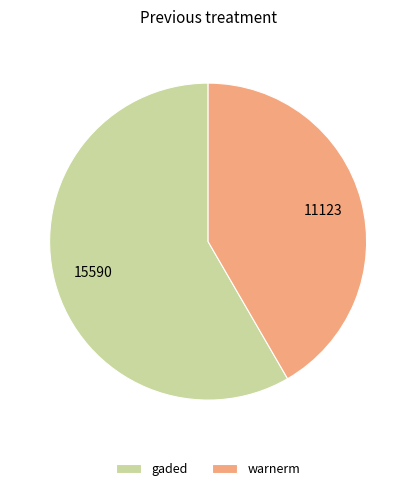

Is it true that warnerm is 42% of the pie?

True